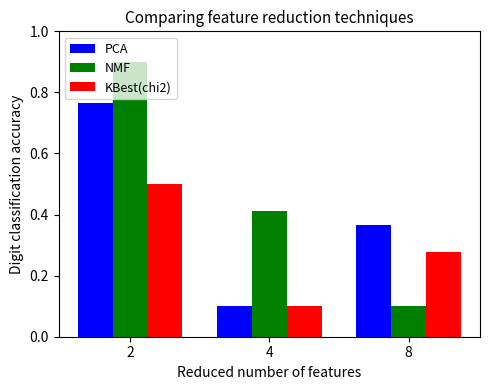

Rank the categories by NMF value from highest to lowest.

2, 4, 8